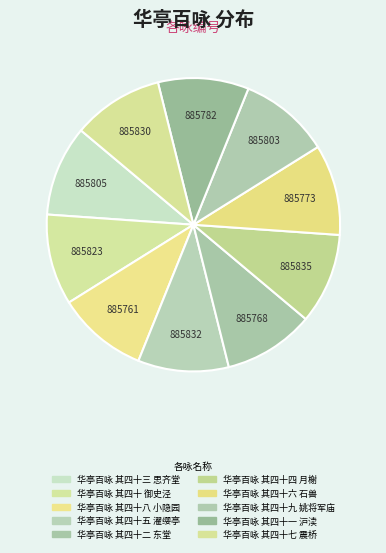

How many segments does this pie chart have?

10